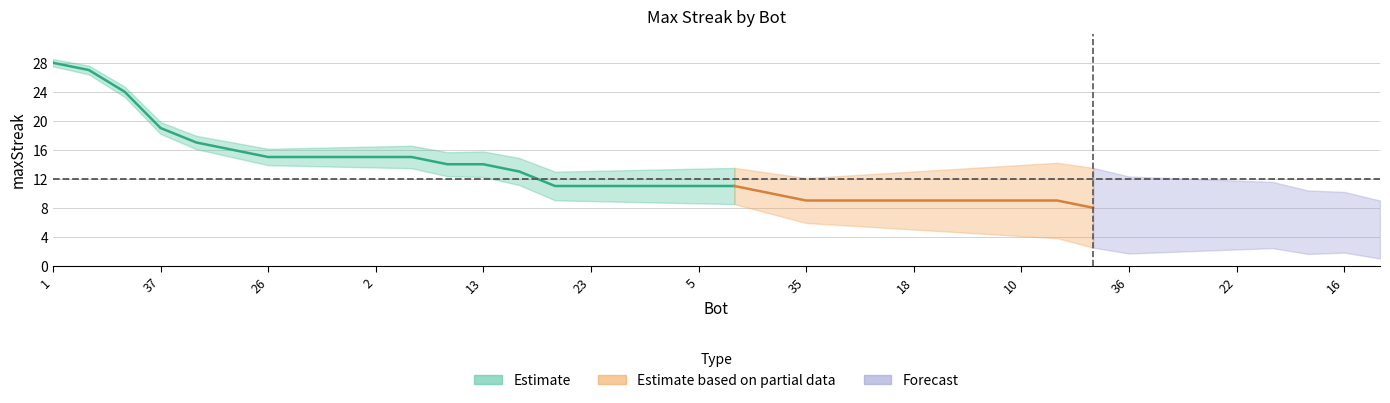

What is the difference between the maximum and minimum values?

23